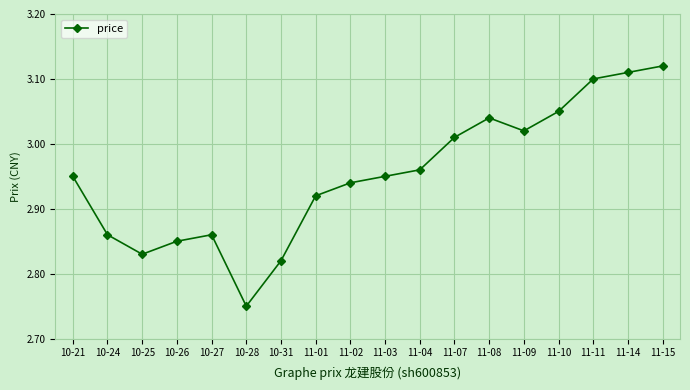

How many categories are shown in the chart?

18